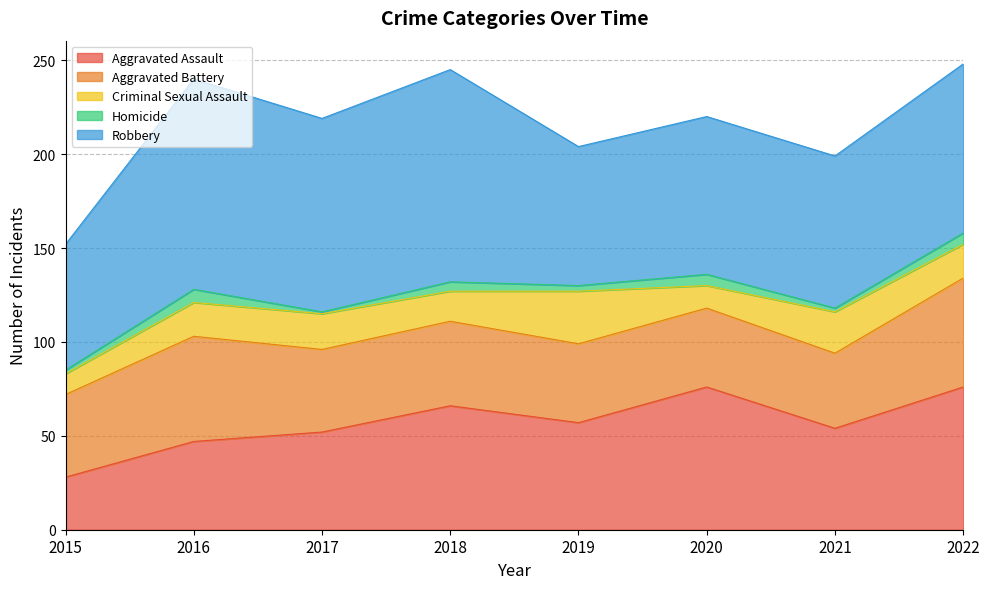

What is the average value of the Aggravated Assault series?

57